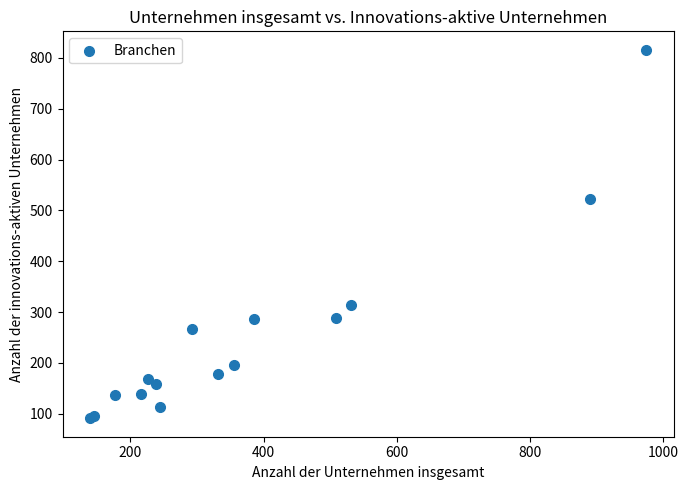

What Y value in the scatter plot is closest to 453?

522